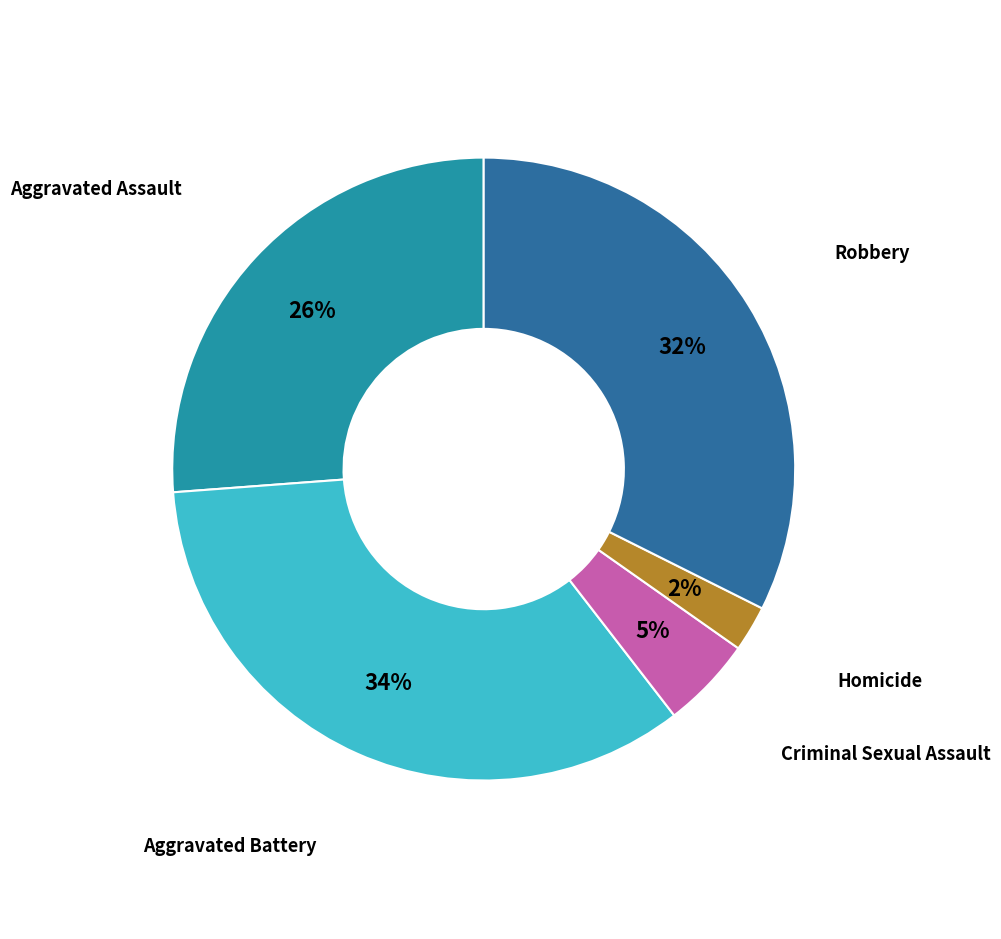

Is there a majority slice in this chart?

No